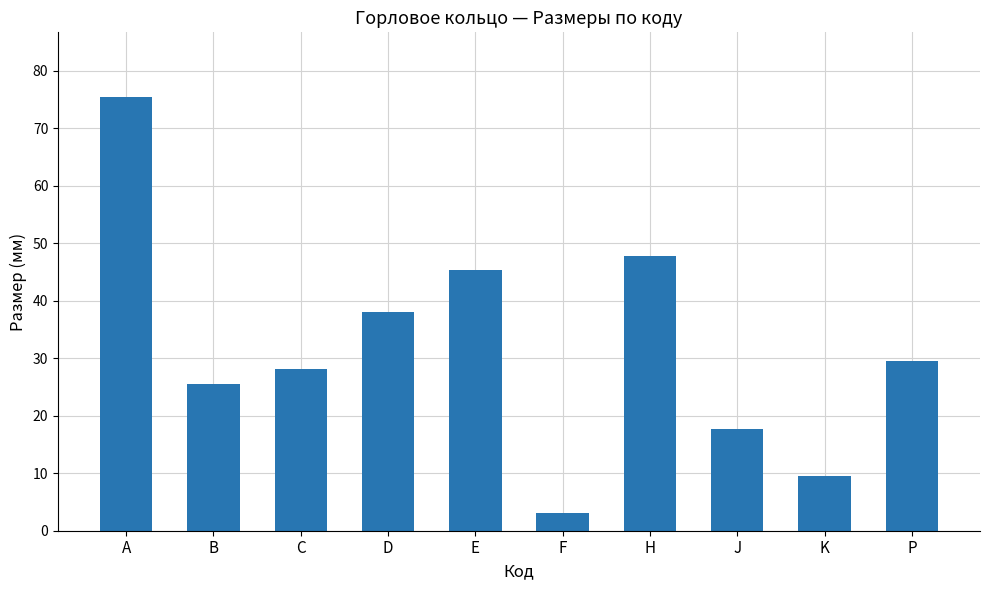

What is the label of the 2nd bar from the right?

K